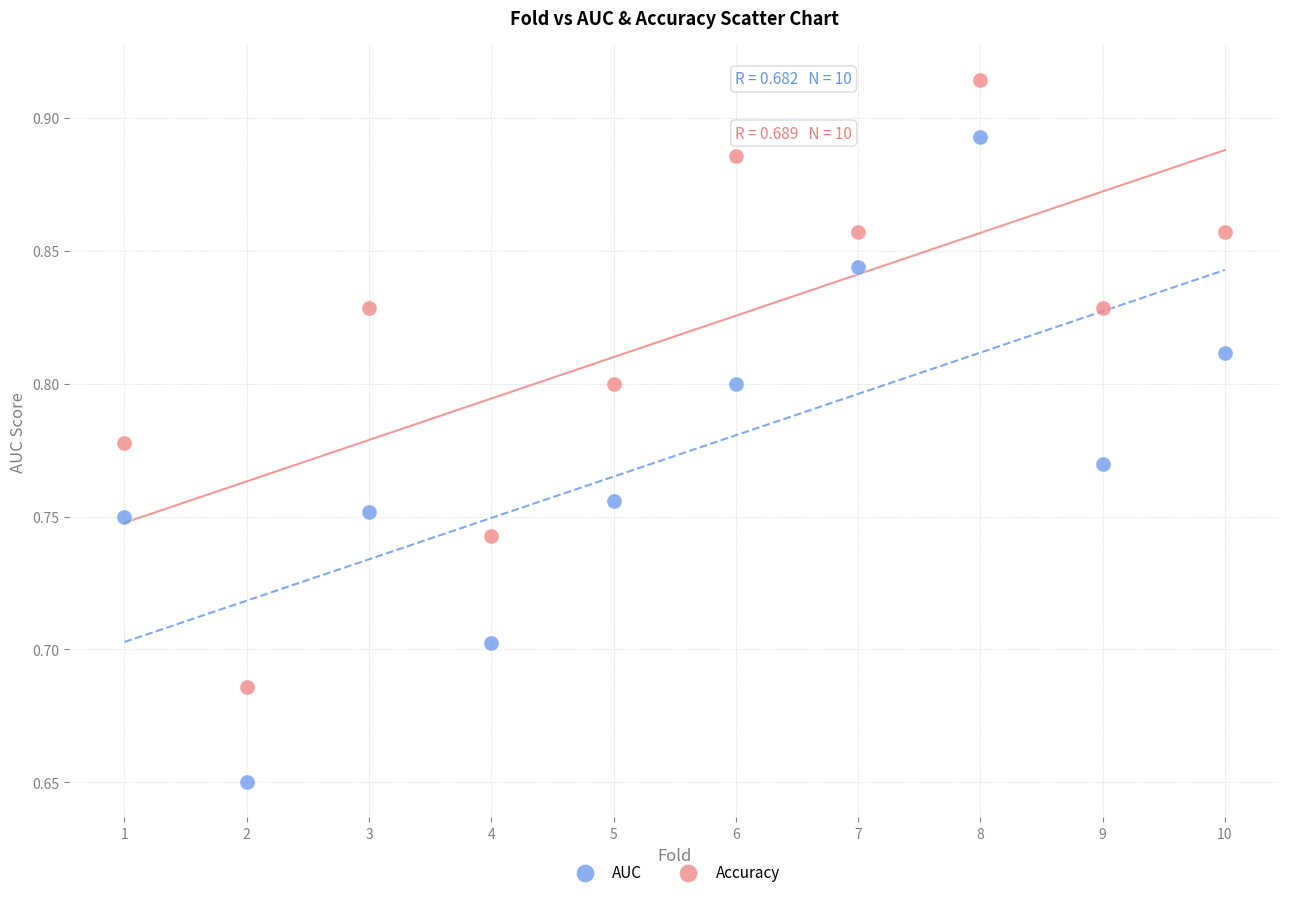

Which series reaches the minimum Y coordinate?

AUC